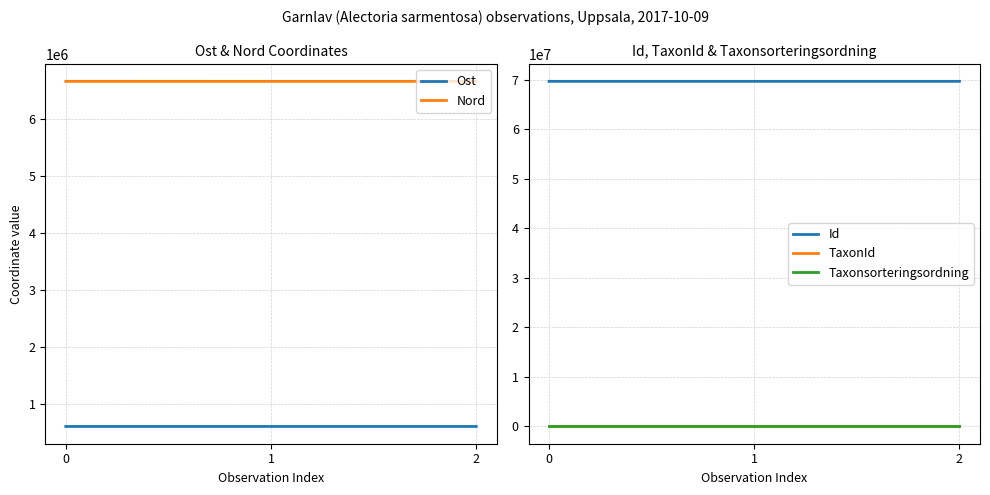

How many lines are shown in the chart?

5